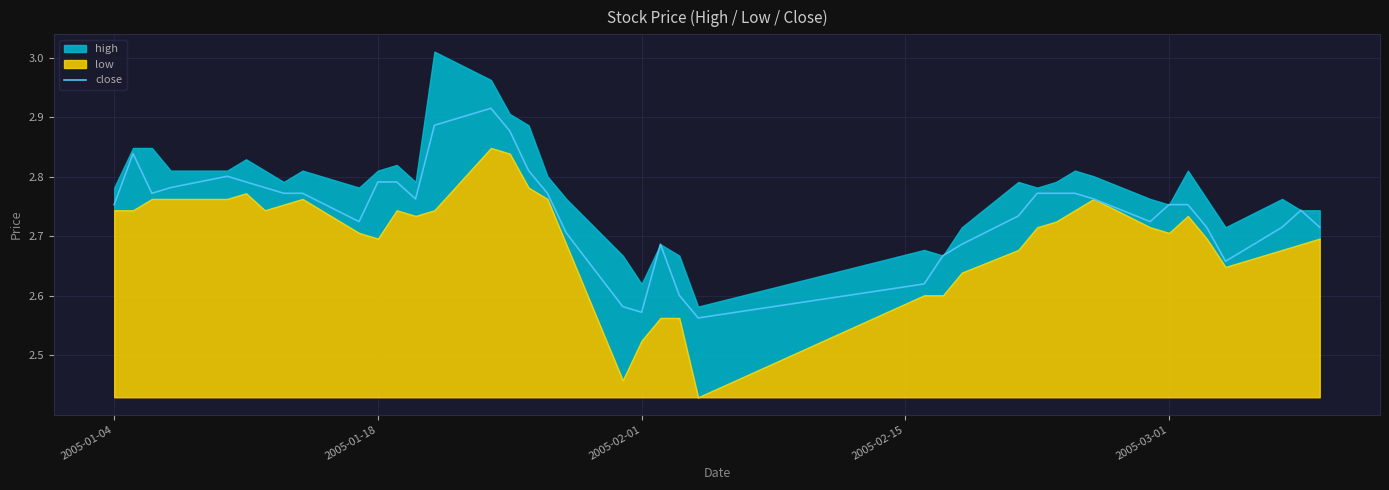

What is the difference between the maximum and second lowest values?

0.3